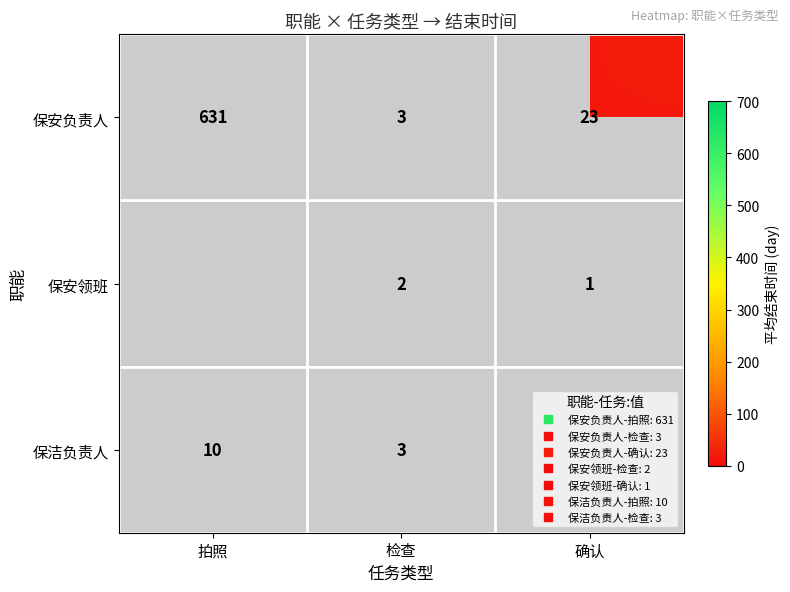

The value of 保安负责人 at 确认 is 7.6. True or false?

False